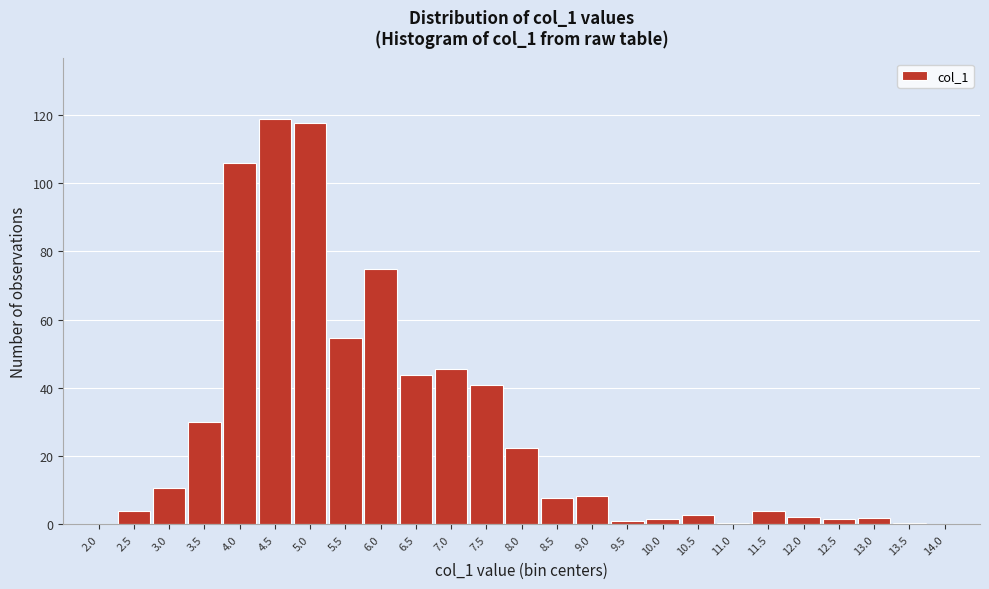

The value at 3.0 is 10.8. True or false?

True